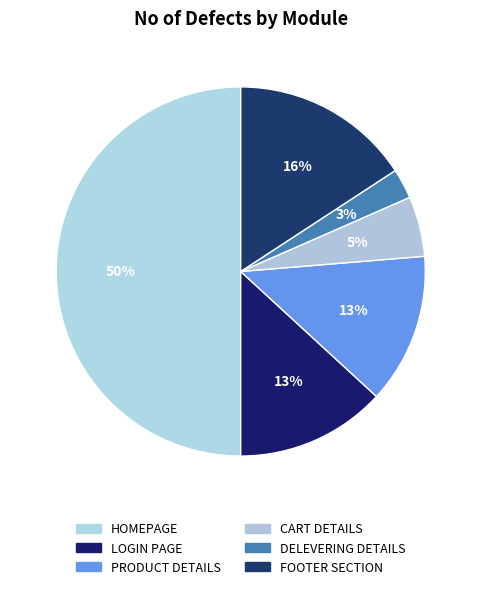

How many slices are in this pie chart?

6